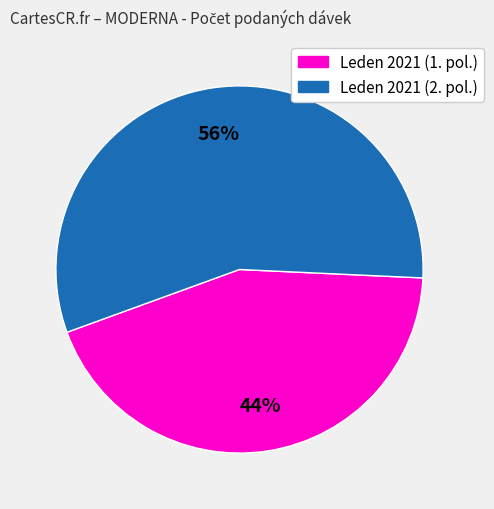

To the nearest percent, what is the average slice percentage?

50%